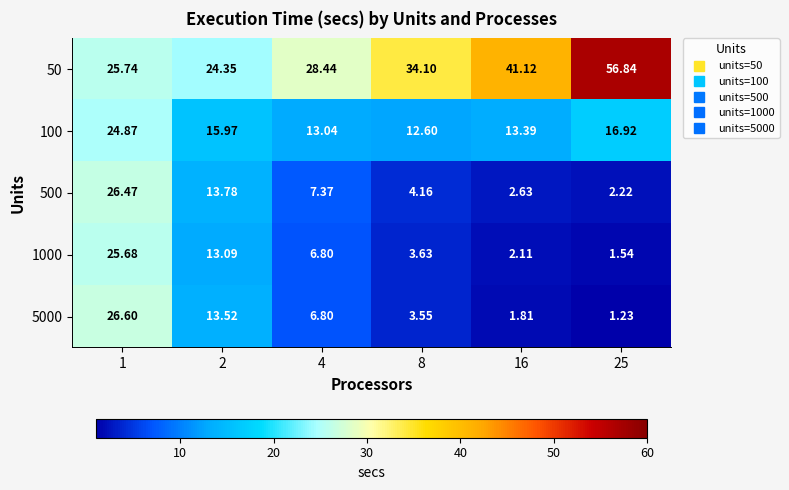

Which series has the largest range (max minus min)?

50